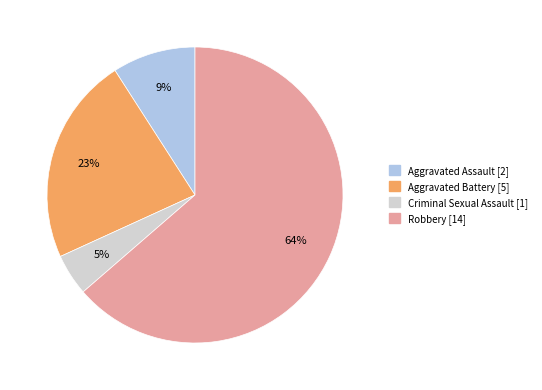

True or false: Criminal Sexual Assault accounts for 11% of the total.

False